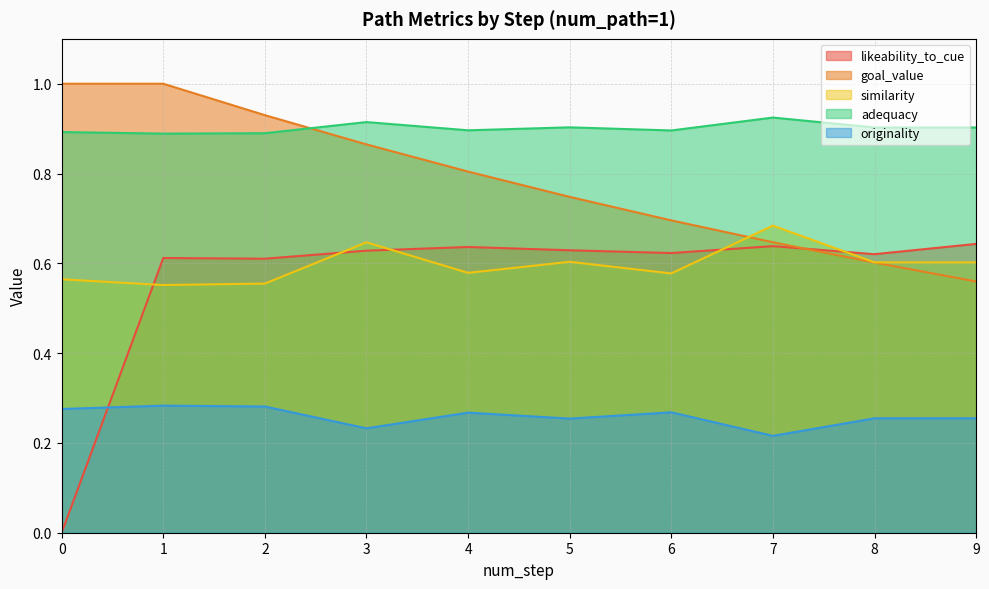

What are all the series names shown in the legend?

likeability_to_cue, goal_value, similarity, adequacy, originality